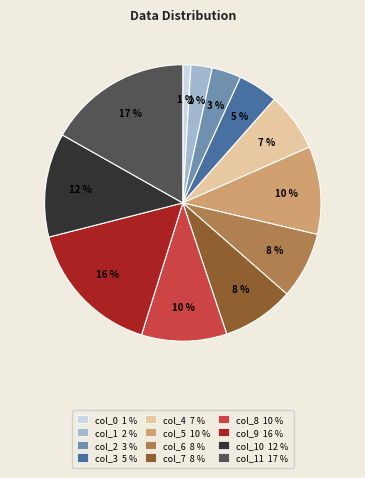

Does any single category account for the majority?

No